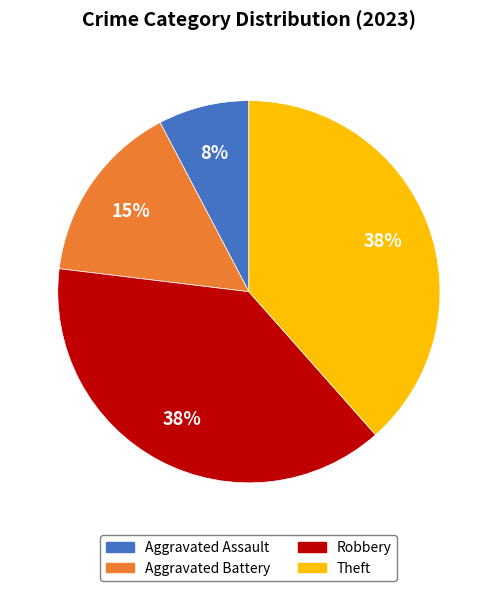

Is it true that Aggravated Assault is 8% of the pie?

True